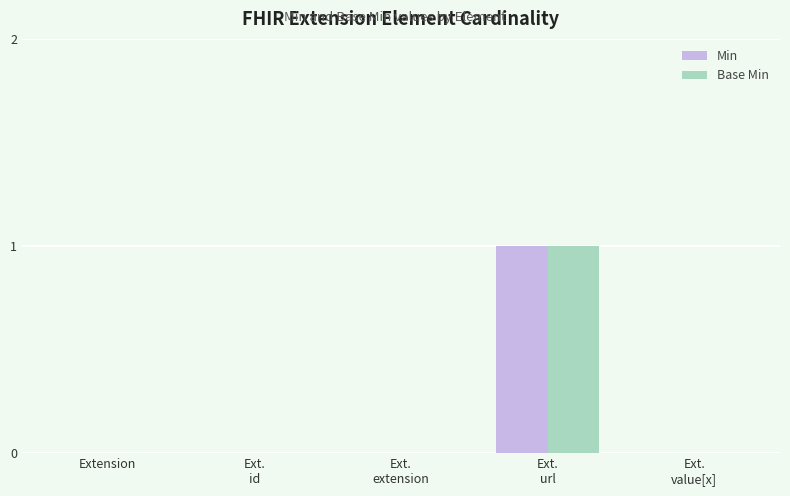

Is it true that Base Min equals 0 at Ext.
value[x]?

True